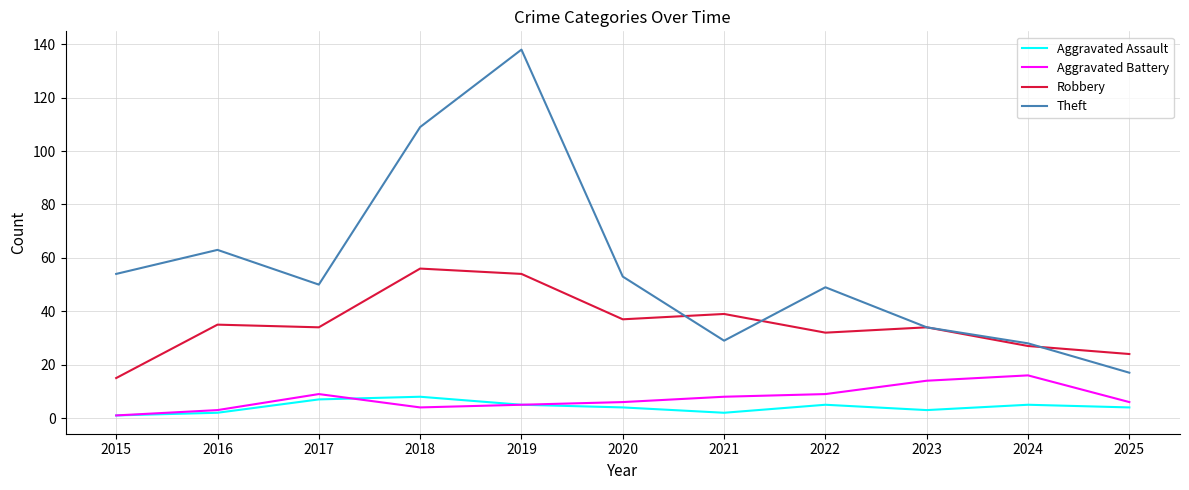

At which category does the chart reach its peak across all series?

2019